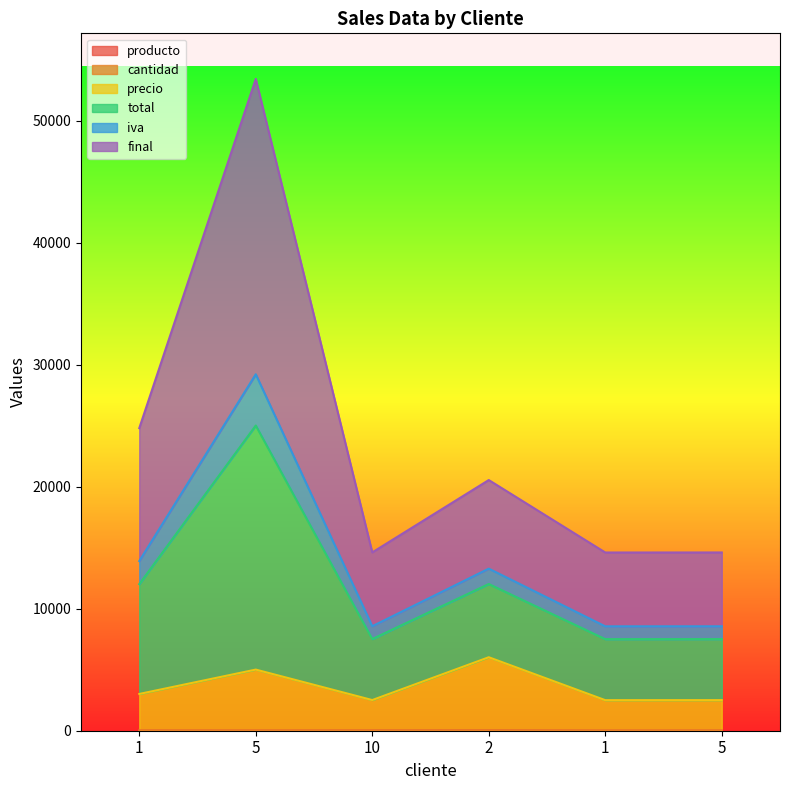

Does the chart display data point markers on the line(s)?

No